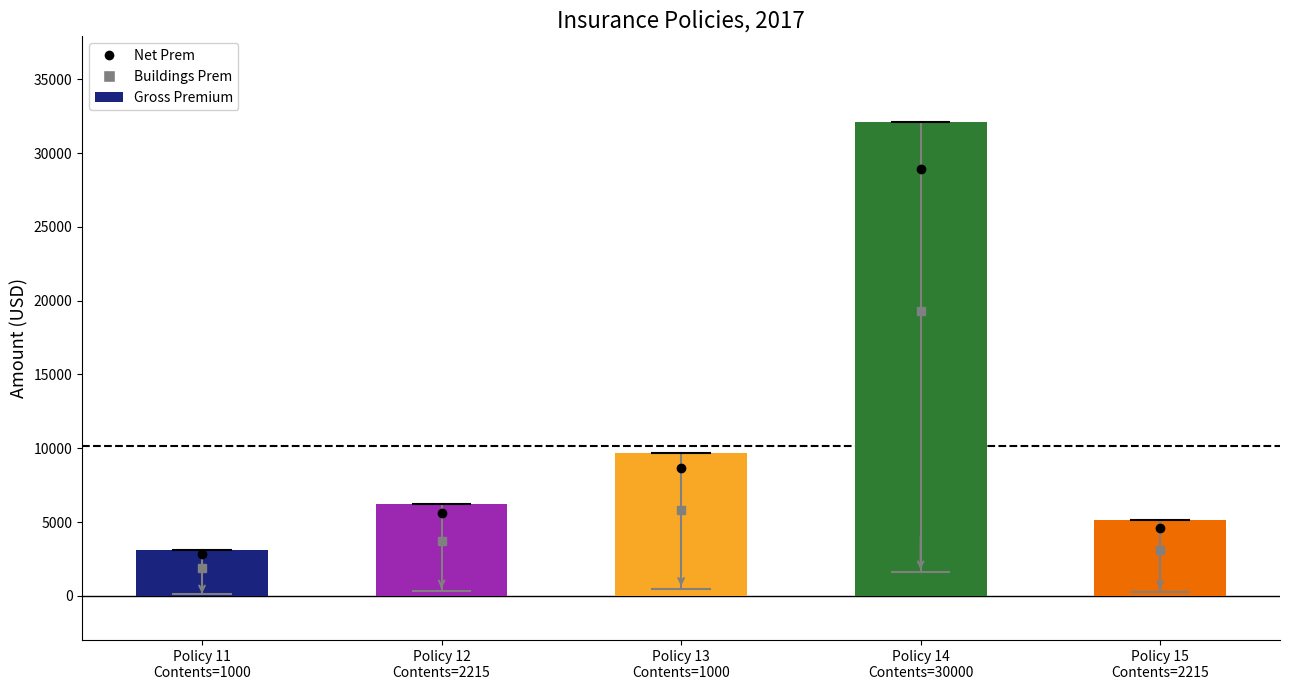

List the labels in order of value, largest first.

Policy 14
Contents=30000, Policy 13
Contents=1000, Policy 12
Contents=2215, Policy 15
Contents=2215, Policy 11
Contents=1000